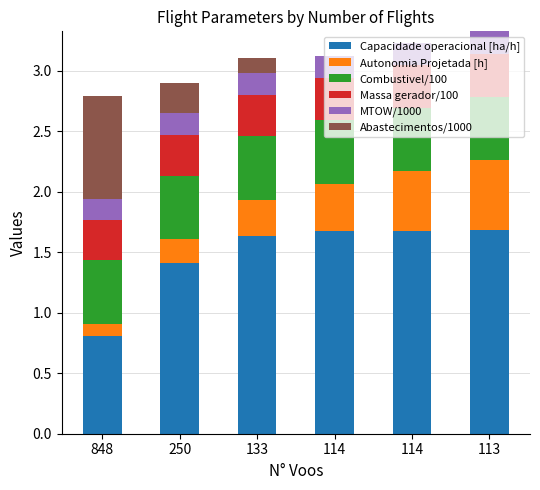

Is it true that Massa gerador/100 equals 0.6 at 113?

False